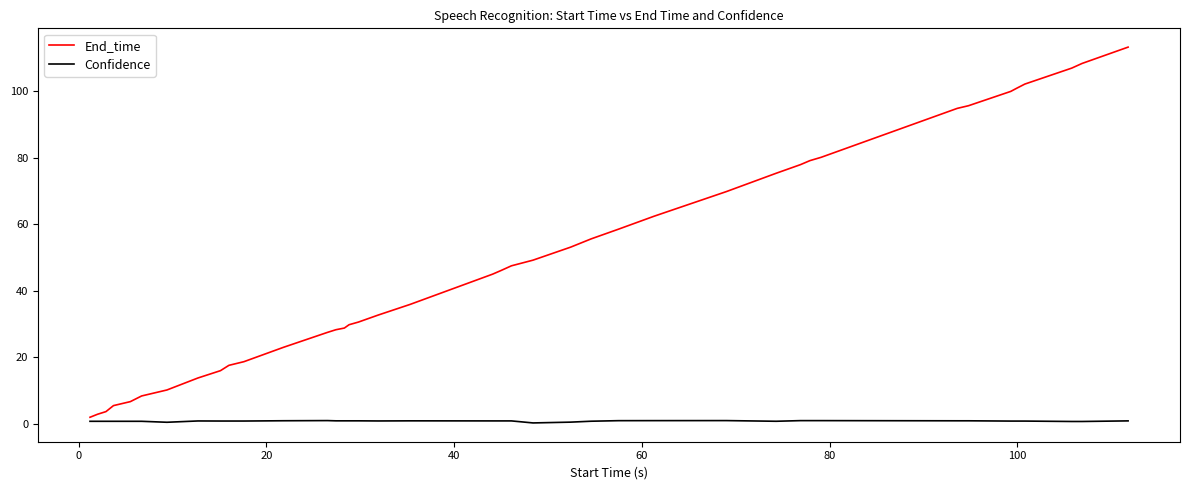

What is the minimum value shown in the chart?

0.3